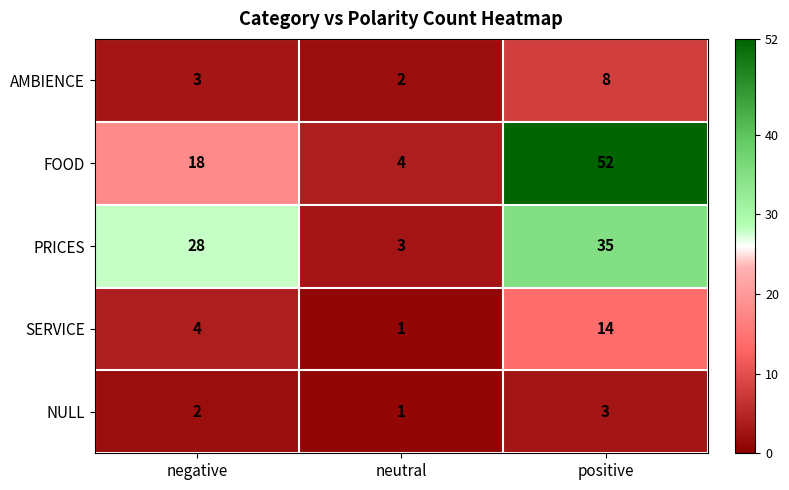

What is the spread (max minus min) of values at negative?

26